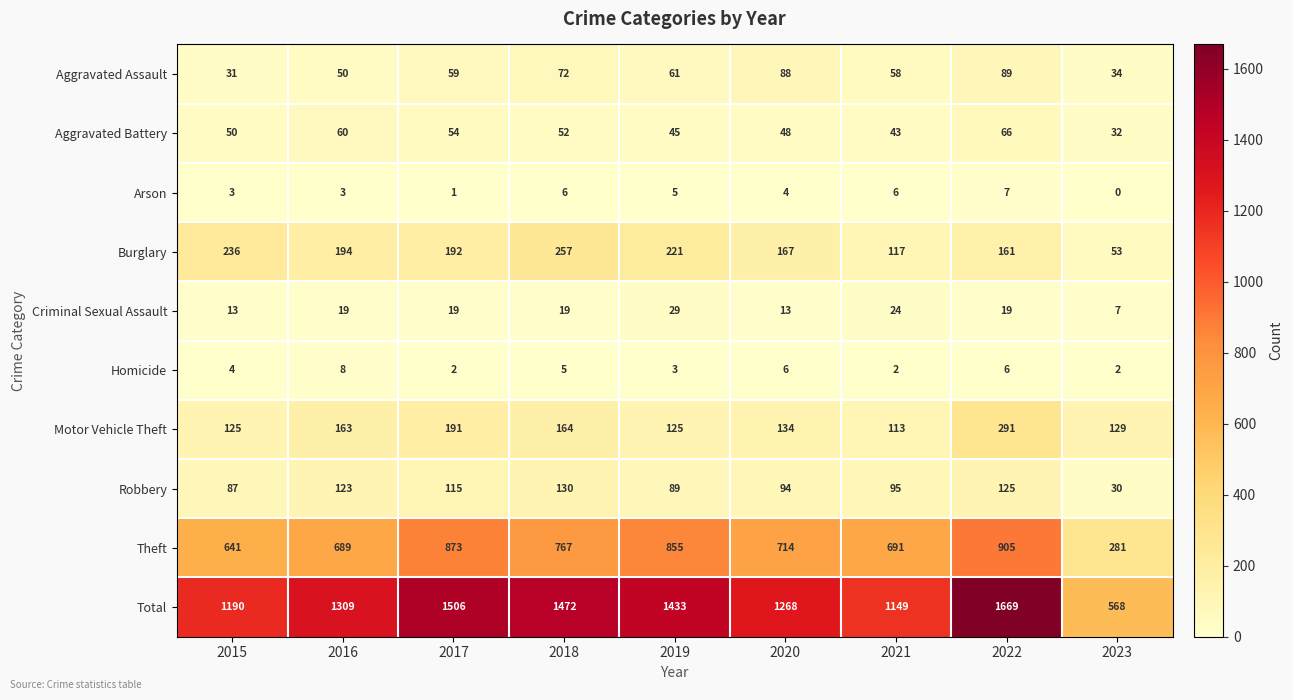

What is the difference between the maximum and second lowest values in the Aggravated Assault series?

55